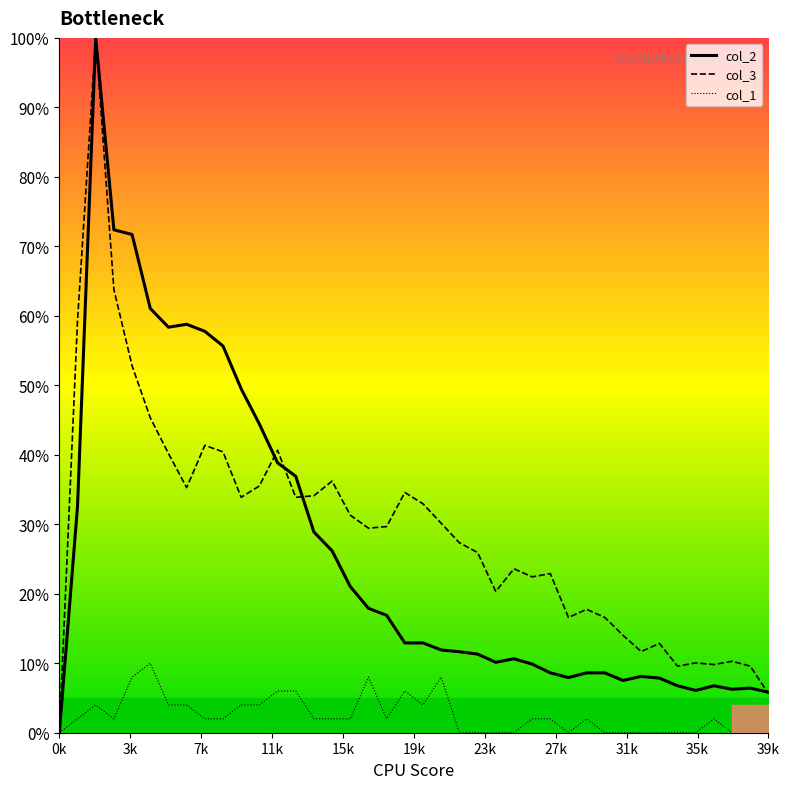

What is the greatest value displayed?

100.0